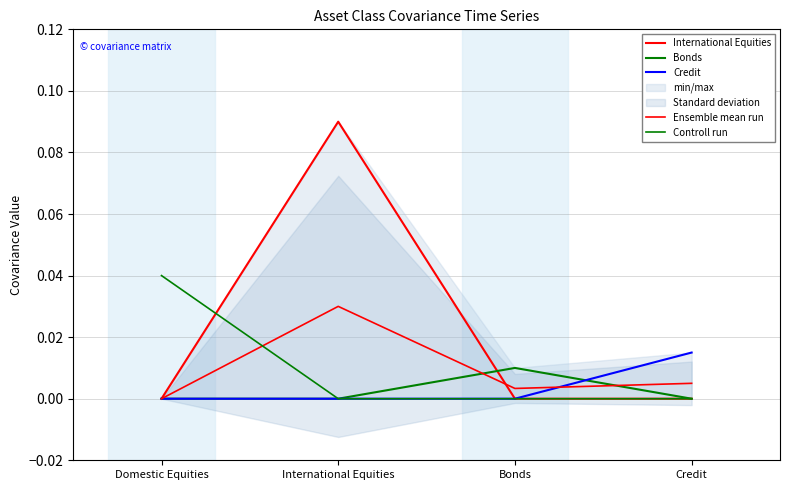

Reading right to left, list all the values displayed in this chart.

International Equities: Credit=0.0	Bonds=0.0	International Equities=0.1	Domestic Equities=0.0
Bonds: Credit=0.0	Bonds=0.0	International Equities=0.0	Domestic Equities=0.0
Credit: Credit=0.0	Bonds=0.0	International Equities=0.0	Domestic Equities=0.0
Ensemble mean run: Credit=0.0	Bonds=0.0	International Equities=0.0	Domestic Equities=0.0
Controll run: Credit=0.0	Bonds=0.0	International Equities=0.0	Domestic Equities=0.0